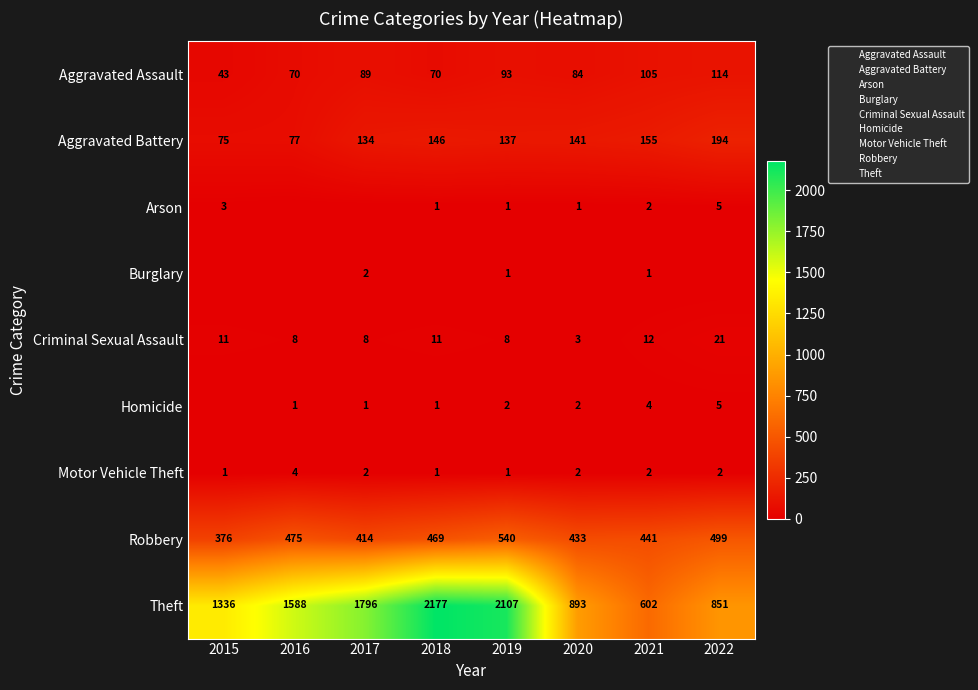

Which series changed the most between 2017 and 2020?

Theft